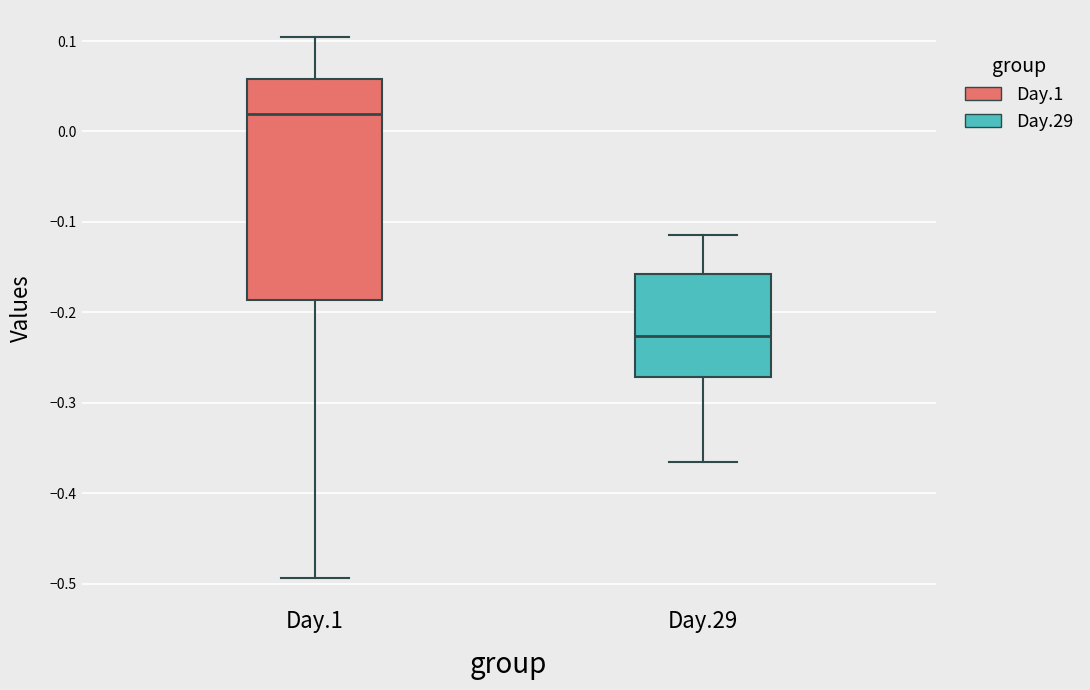

Reading left to right, transcribe this box plot: for each box, give where its median line is, the range the box spans, and where its two whiskers end, as read against the y-axis. The values are not printed on the chart, so give them approximately, as read against the axis.

Day.1: median 0.02, box -0.19 to 0.06, whiskers -0.49 to 0.10
Day.29: median -0.23, box -0.27 to -0.16, whiskers -0.37 to -0.12